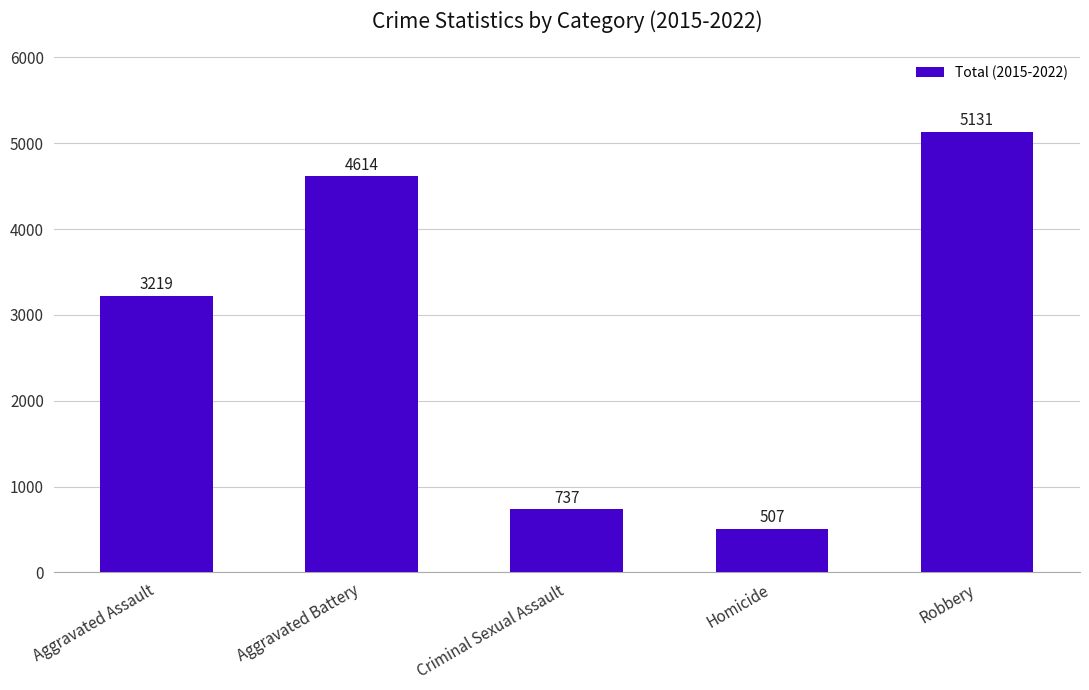

Which category has the highest value across all series?

Robbery